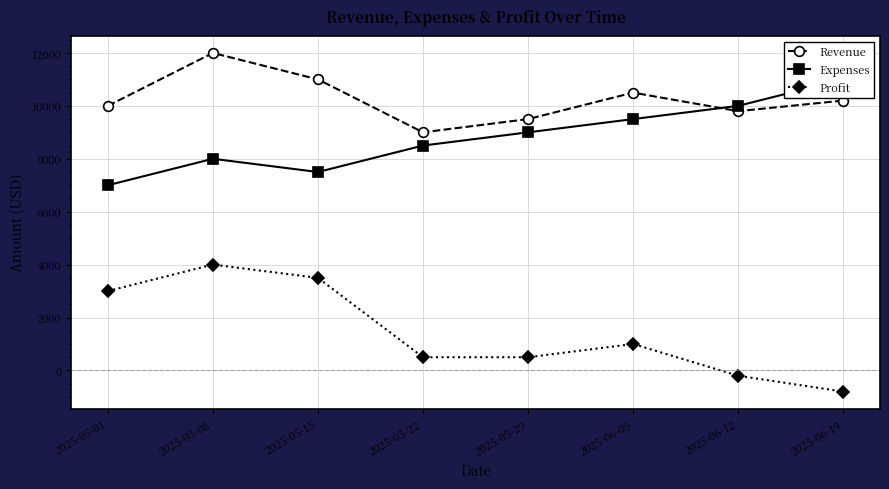

How many values in the Revenue series exceed 10200?

3